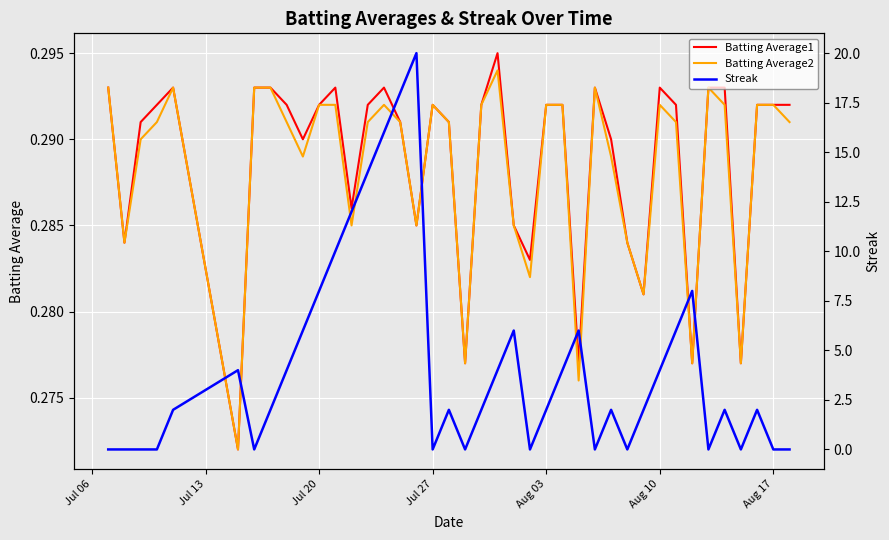

How many interior local valleys does the Streak series have?

8